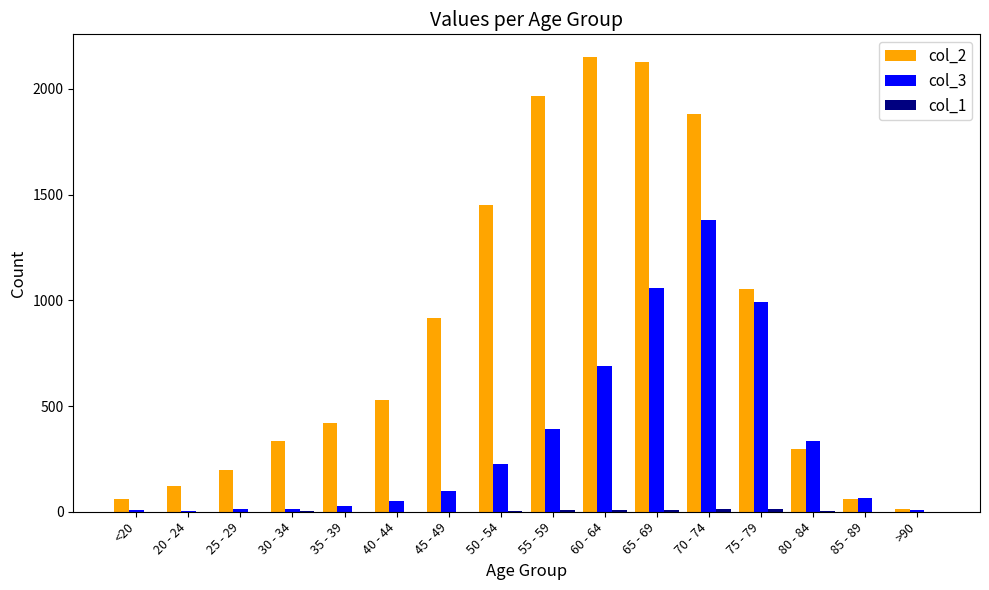

Is it true that col_3 equals 227 at 50 - 54?

True